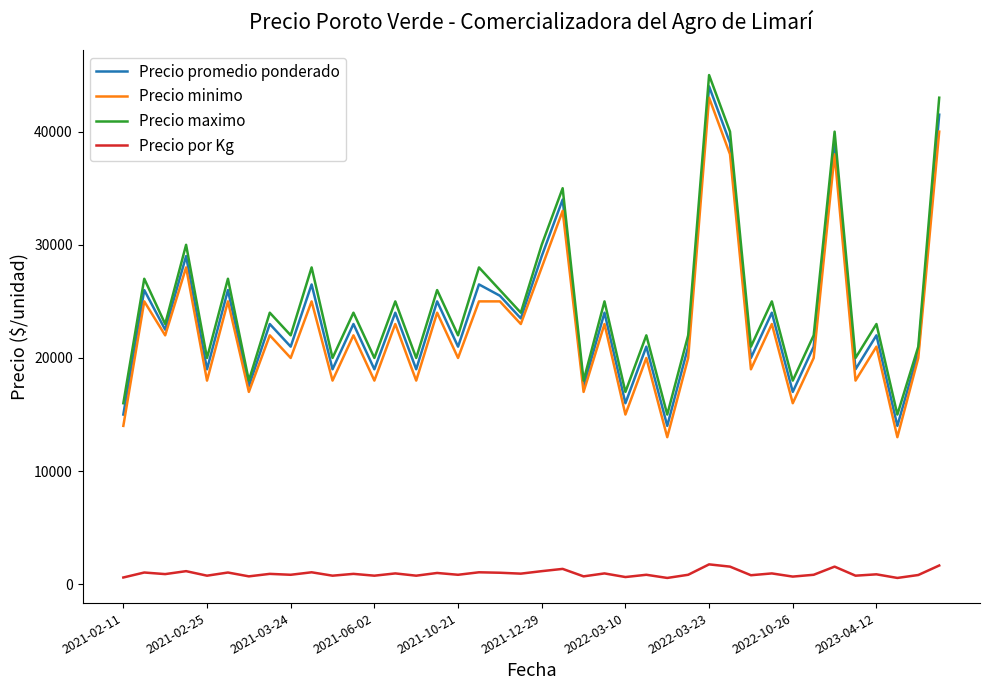

How many distinct data groups are displayed?

4